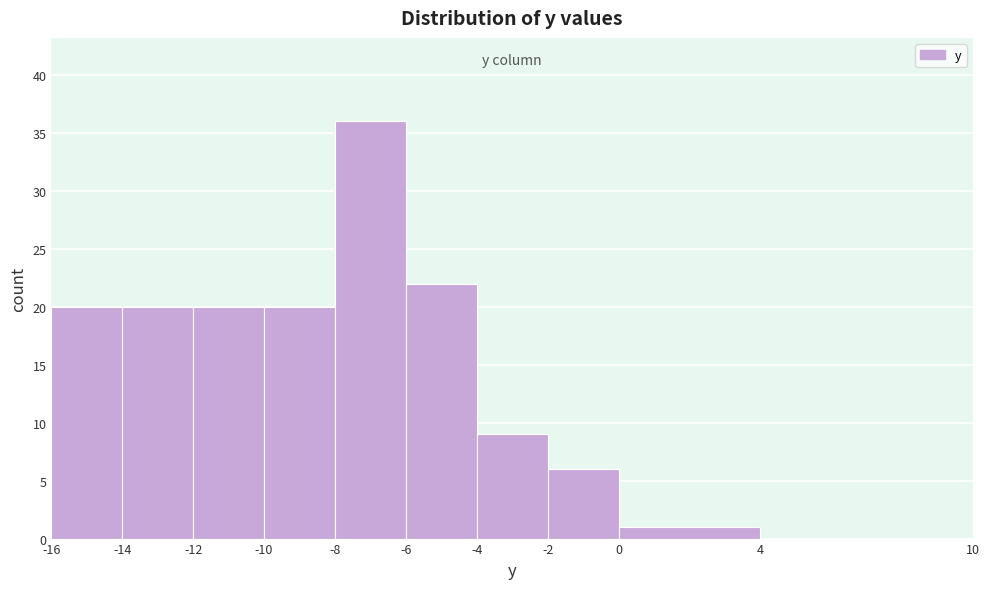

Reading left to right, list every bar in this chart as the range it spans on the x-axis followed by its height. The values are not printed on the chart, so give them approximately, as read against the axis.

-16 to -14: 20
-14 to -12: 20
-12 to -10: 20
-10 to -8: 20
-8 to -6: 36
-6 to -4: 22
-4 to -2: 9
-2 to 0: 6
0 to 4: 1
4 to 10: 0